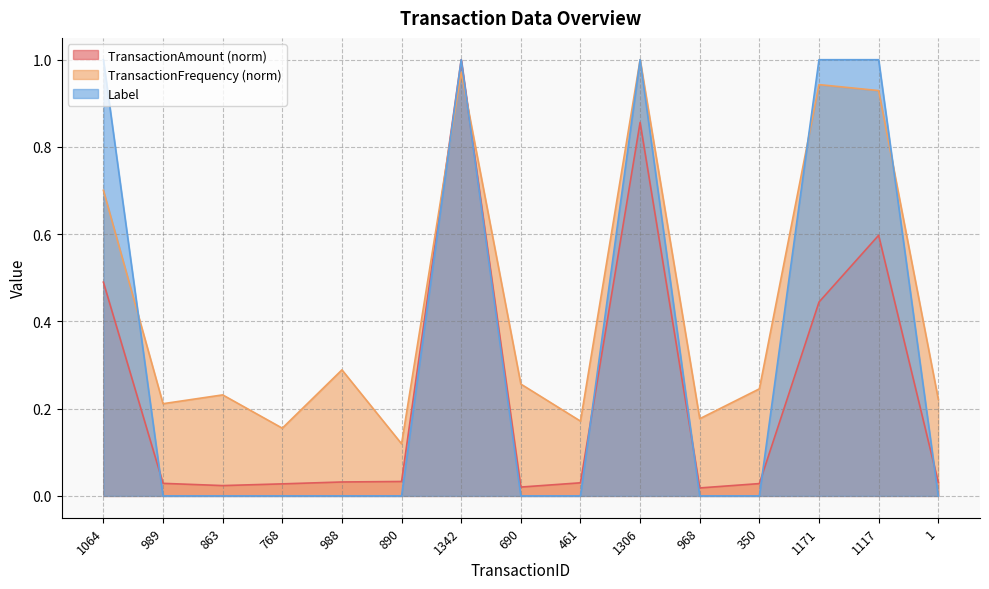

What is the sum of all Label values?

5.0